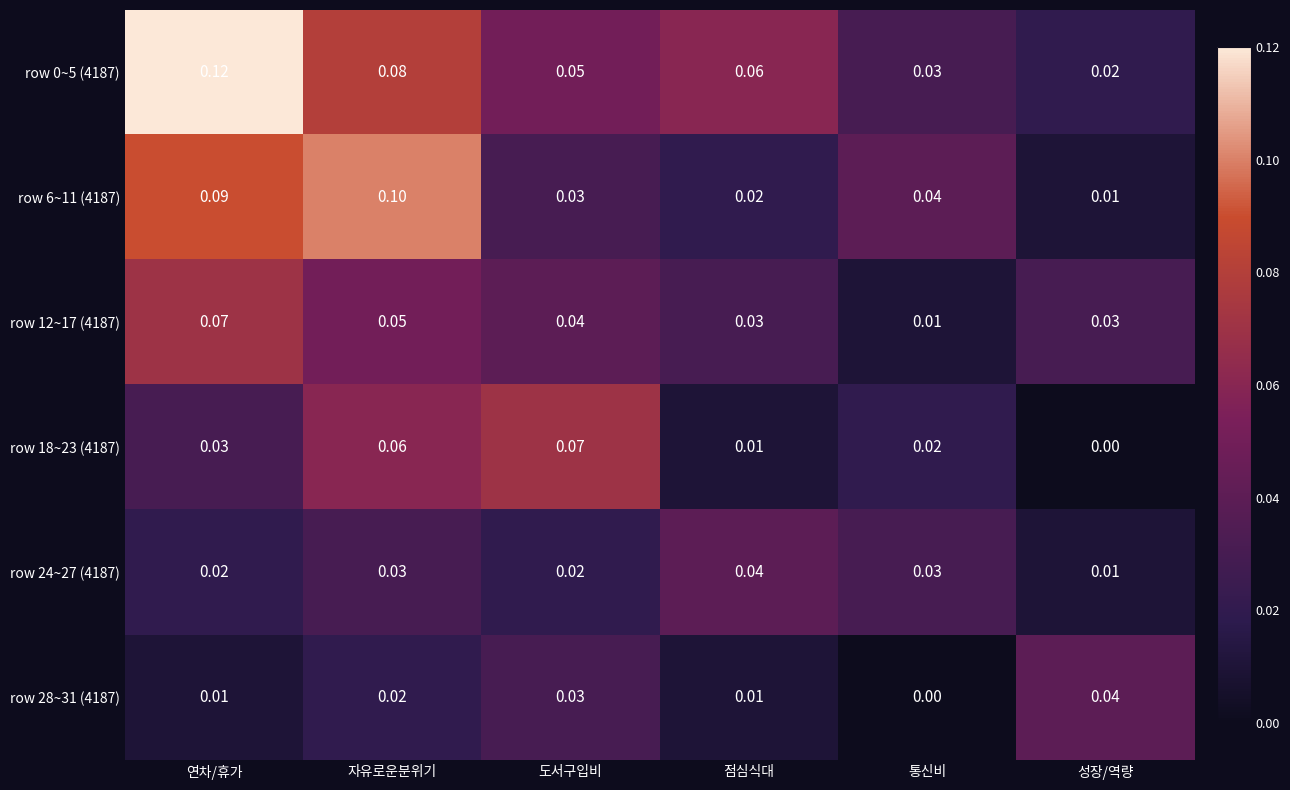

List the labels in order of row 0~5 (4187) value, smallest first.

성장/역량, 통신비, 도서구입비, 점심식대, 자유로운분위기, 연차/휴가